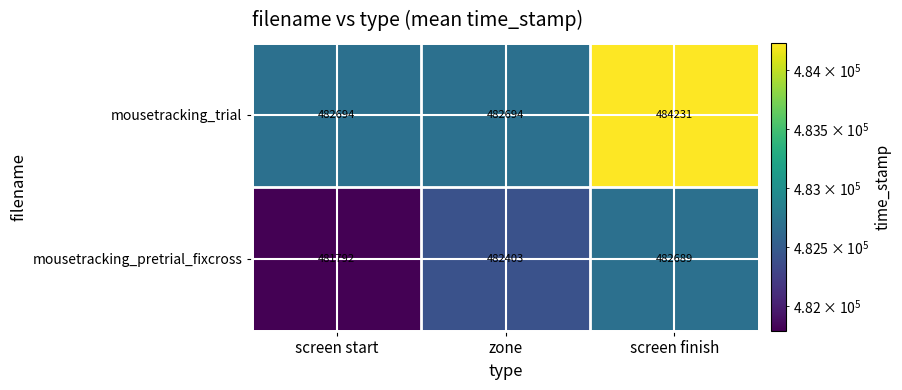

The value of mousetracking_pretrial_fixcross at screen finish is 316765. True or false?

False